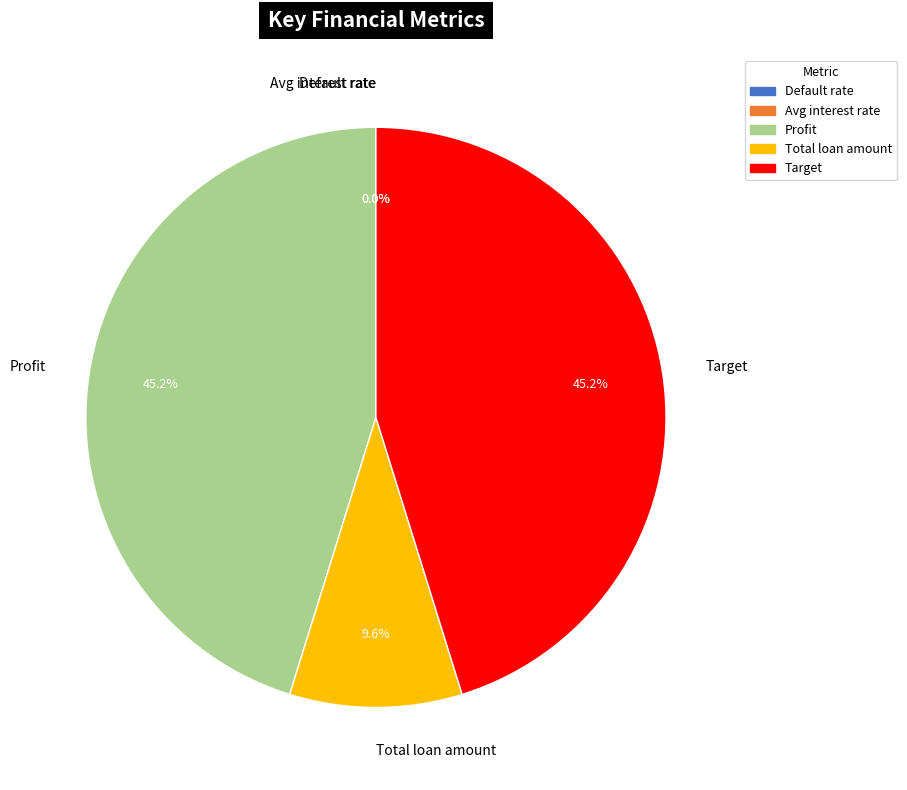

Which slice is the largest?

Profit